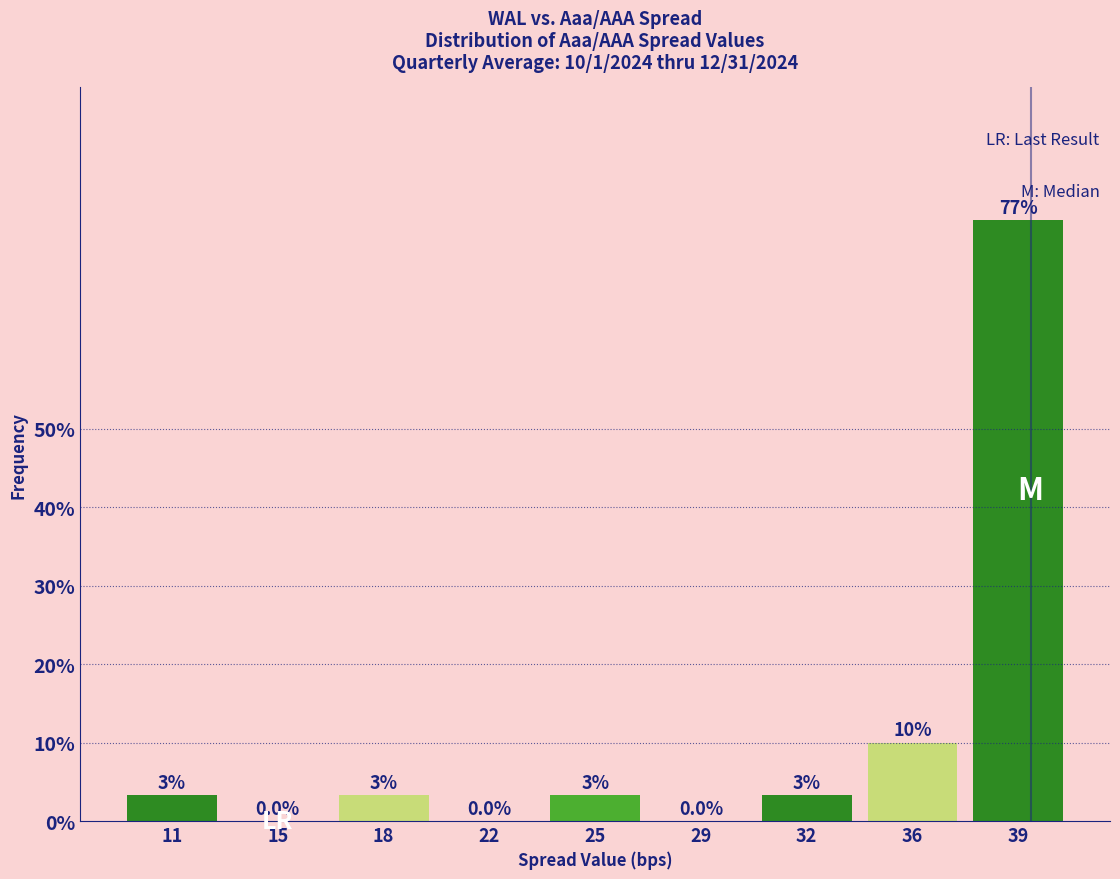

Are the bars horizontal?

No